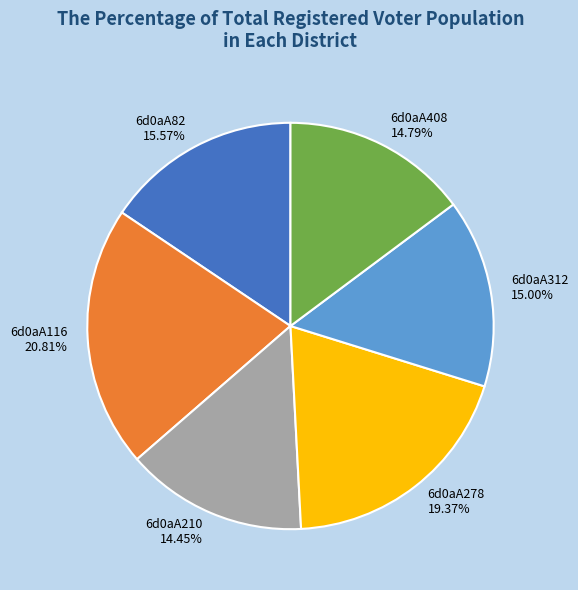

To the nearest percent, what is the difference between the 6d0aA278 and 6d0aA116 slice percentages?

1%